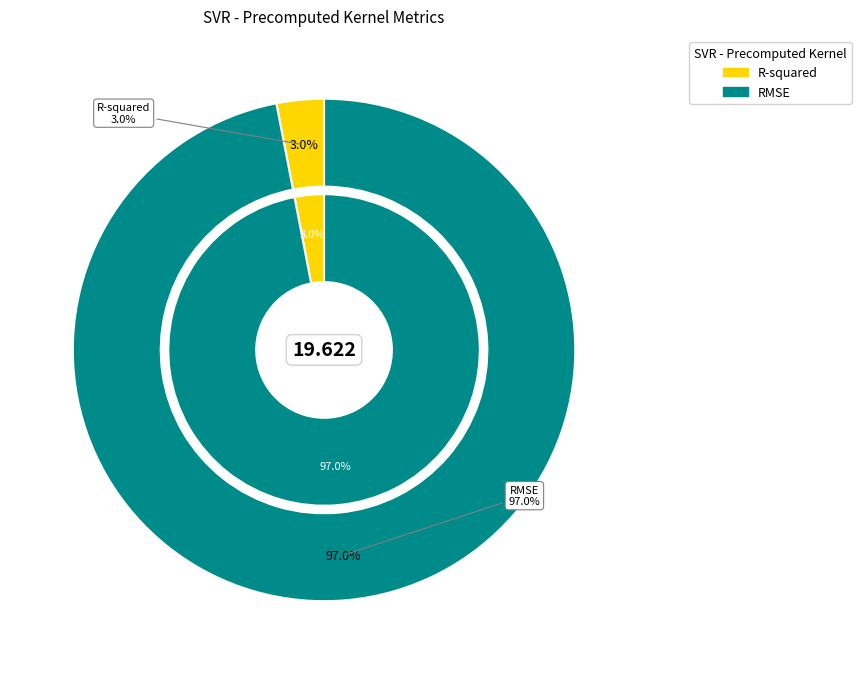

Combined, do R-squared and RMSE account for over 50%?

Yes